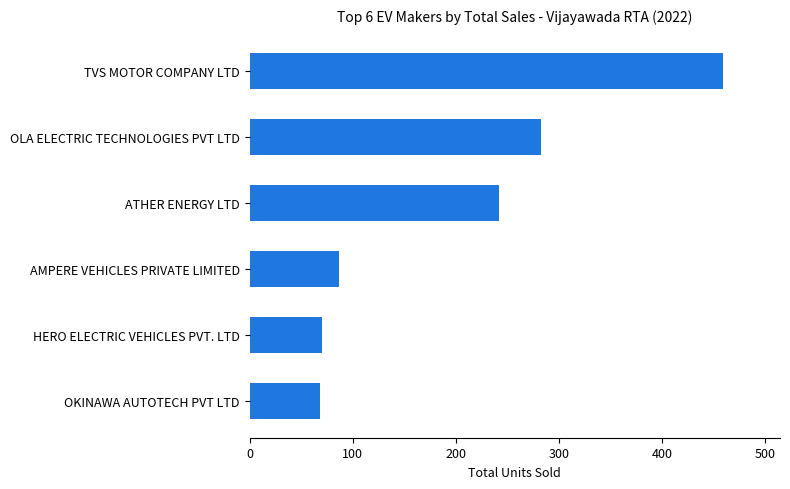

What is the average value?

201